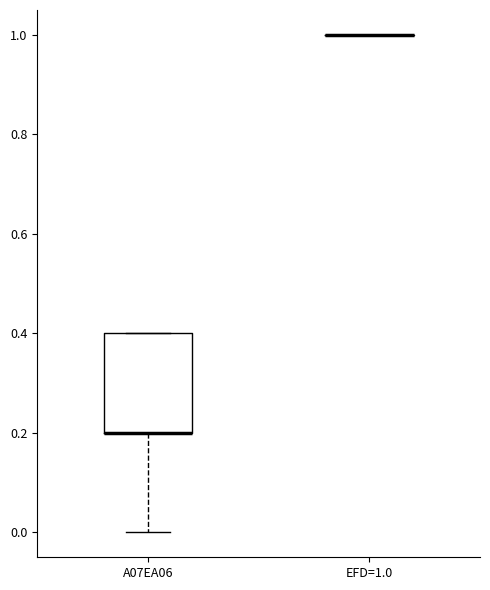

Reading left to right, transcribe this box plot: for each box, give where its median line is, the range the box spans, and where its two whiskers end, as read against the y-axis. The values are not printed on the chart, so give them approximately, as read against the axis.

A07EA06: median 0.2 (drawn on the box's lower edge), box 0.2 to 0.4, whiskers 0.0 to 0.4
EFD=1.0: box collapsed to a line at 1.0, whiskers 1.0 to 1.0